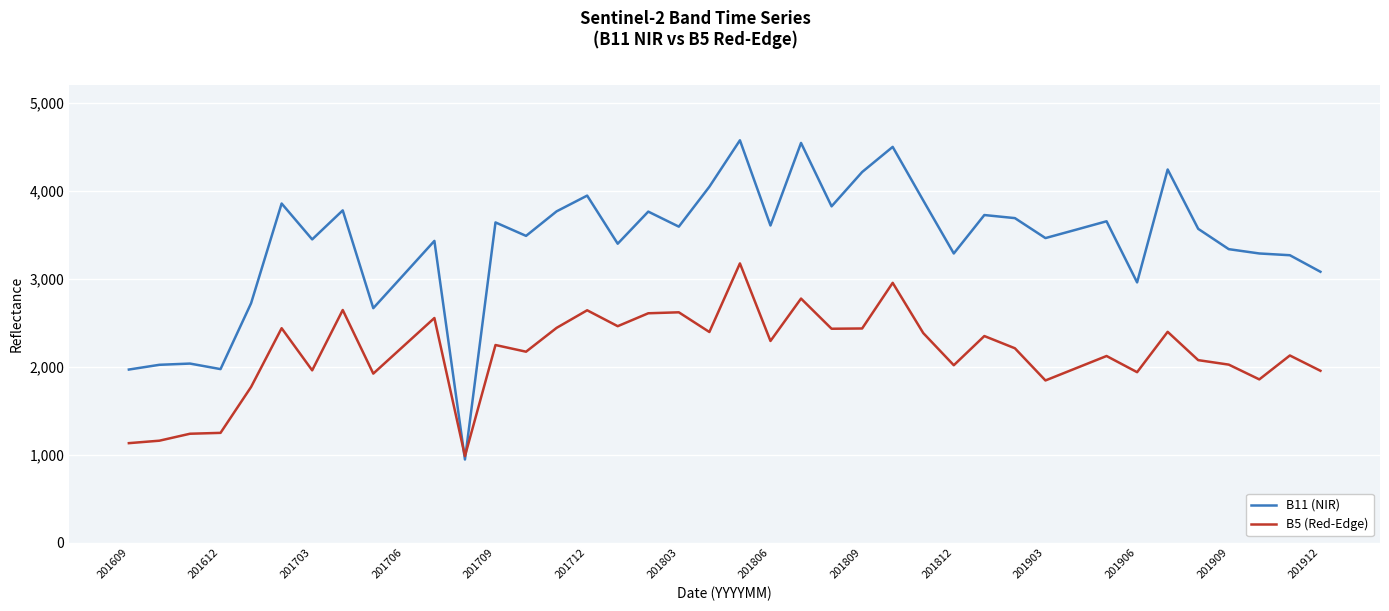

Rank the series by their maximum value, from lowest to highest.

B5 (Red-Edge), B11 (NIR)